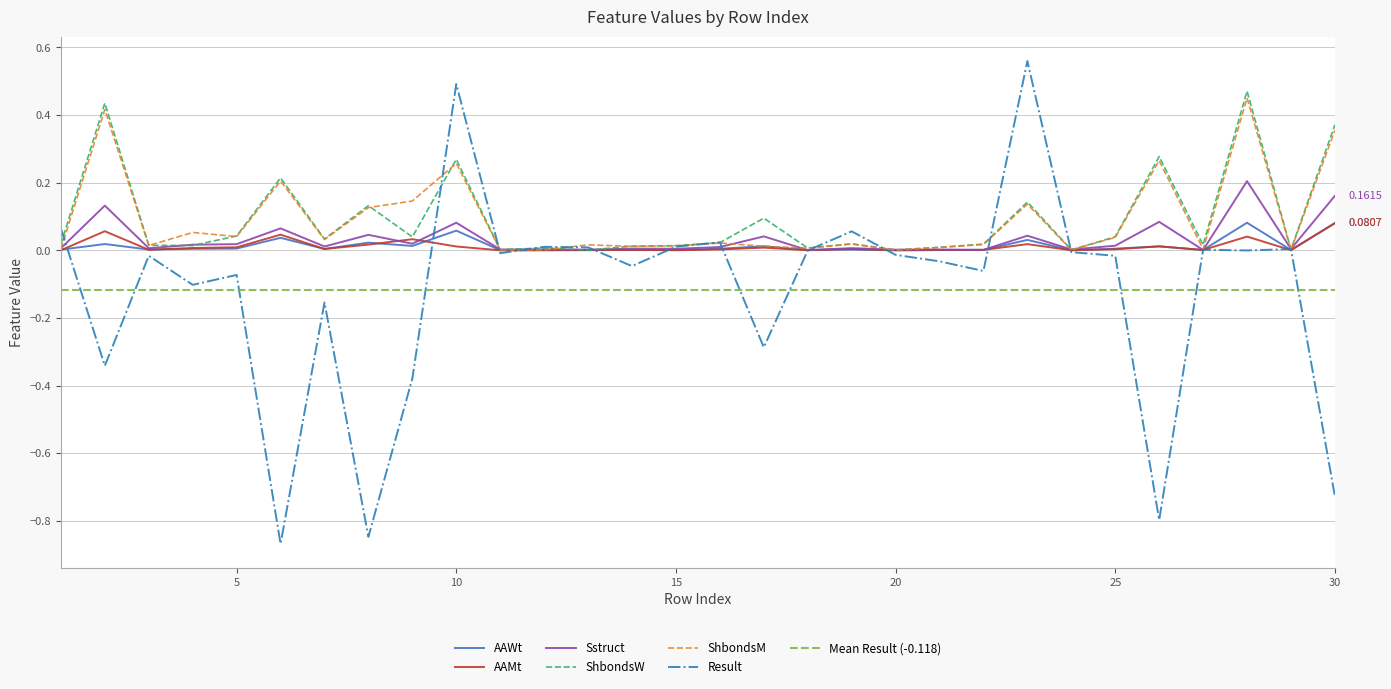

At how many categories does at least one series exceed 0?

30